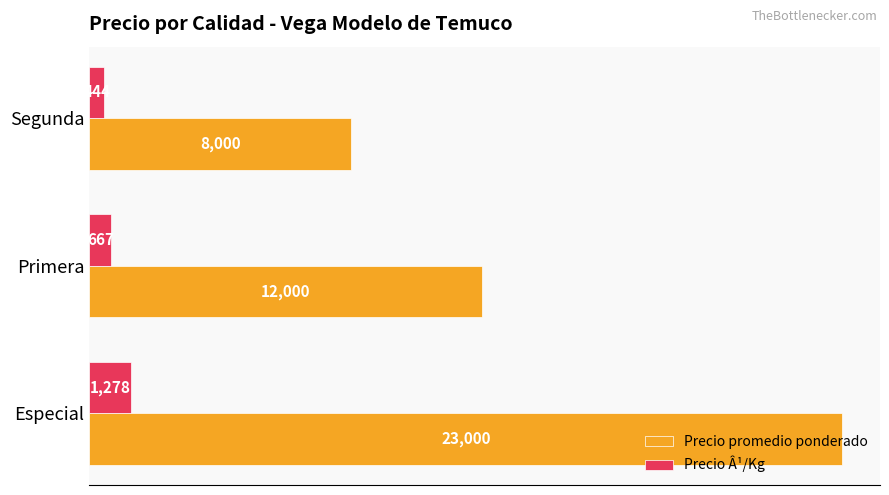

What is the difference between the maximum and minimum values in the Precio promedio ponderado series?

15000